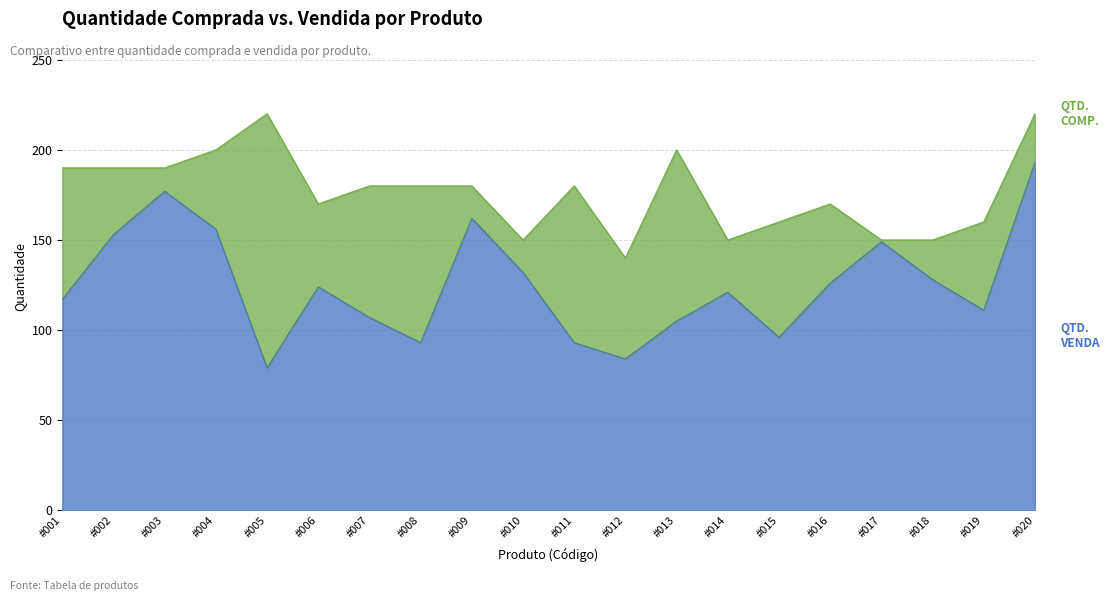

Is the value of QTD. COMP. at #006 greater than the value of QTD. VENDA at #008?

Yes